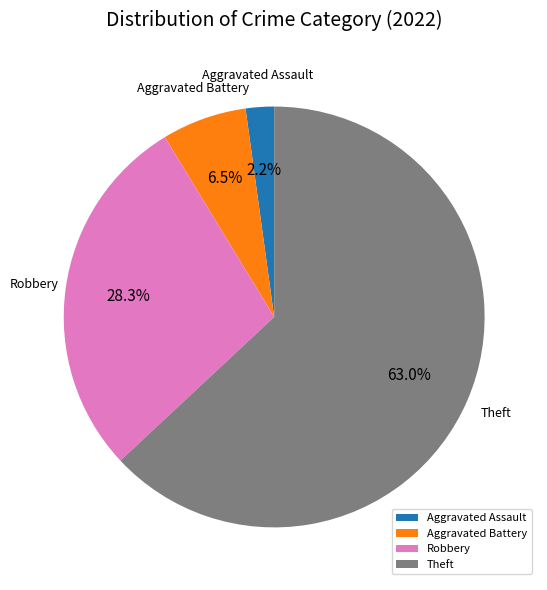

Which category has the smallest portion of the pie?

Aggravated Assault